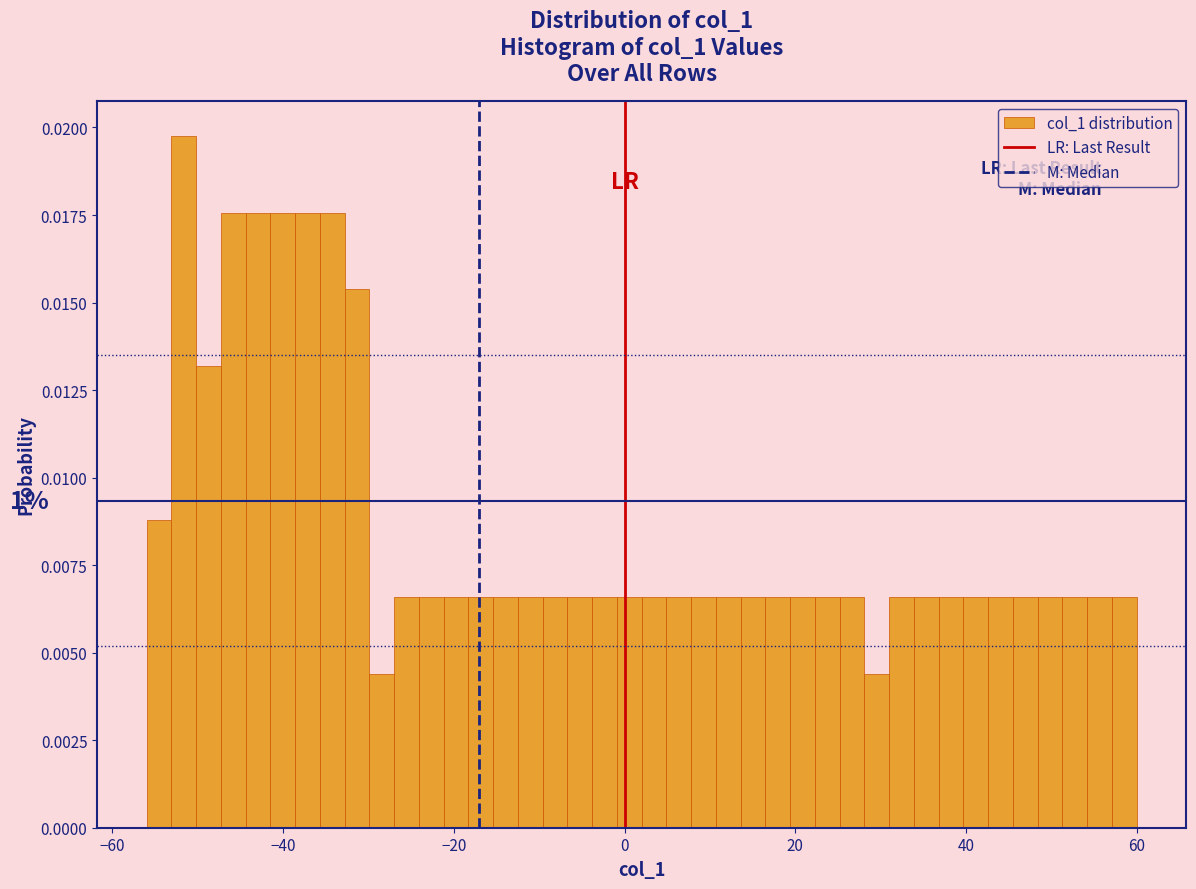

Read against the x-axis, roughly where is the centre of the tallest bar?

-52